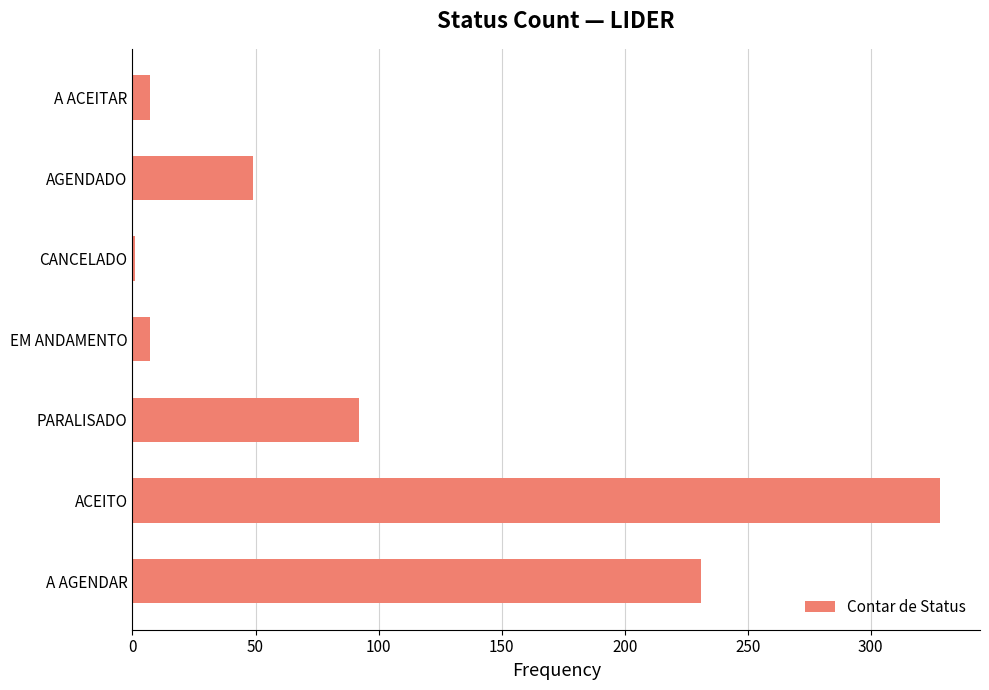

Which label corresponds to the largest value in the chart?

ACEITO